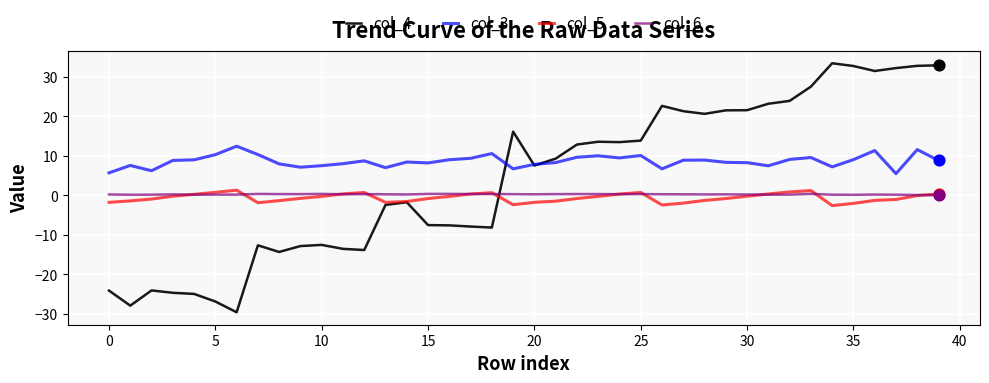

Which series has the largest total across all categories?

col_3